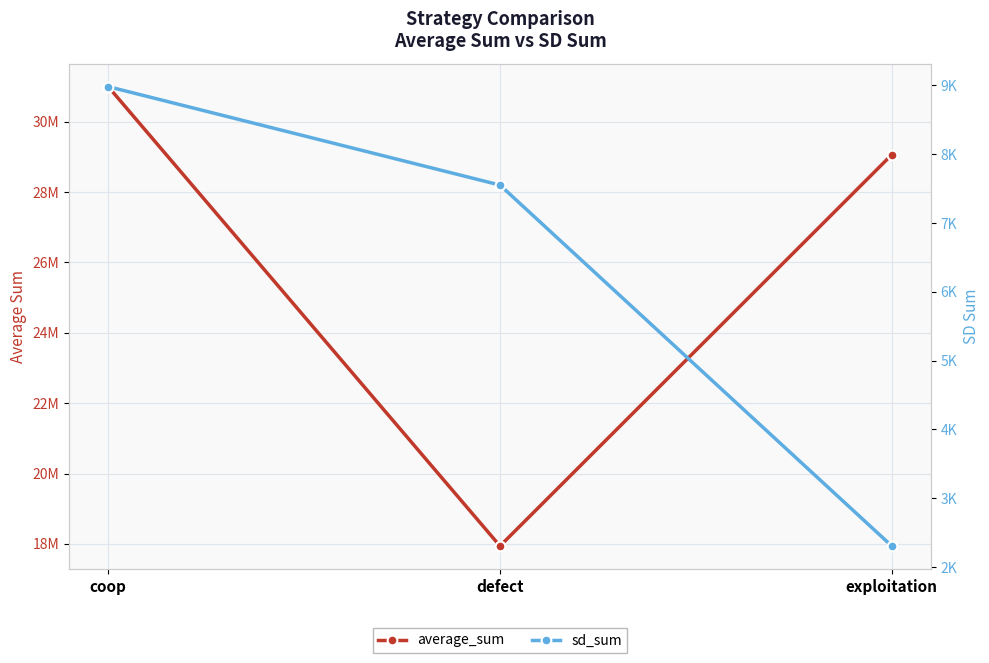

At which category is the sum across all series the highest?

coop